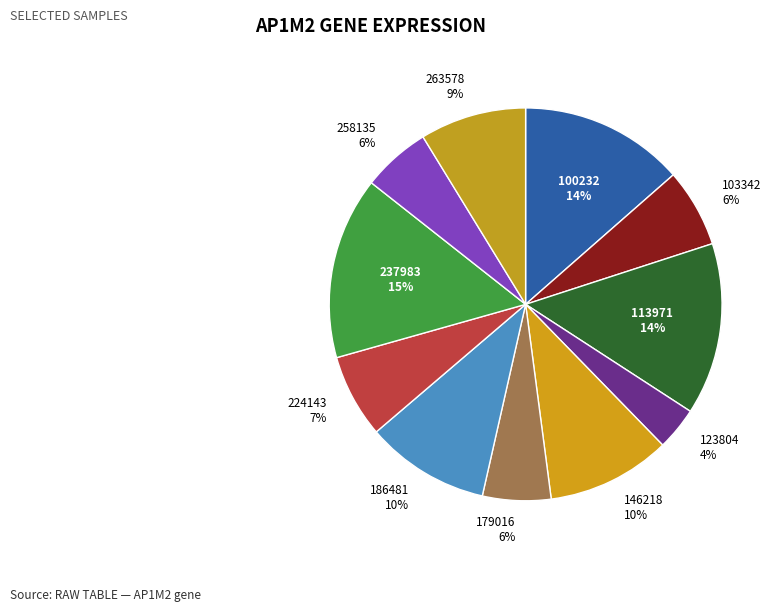

To the nearest percent, what percentage of the pie is 103342?

6%